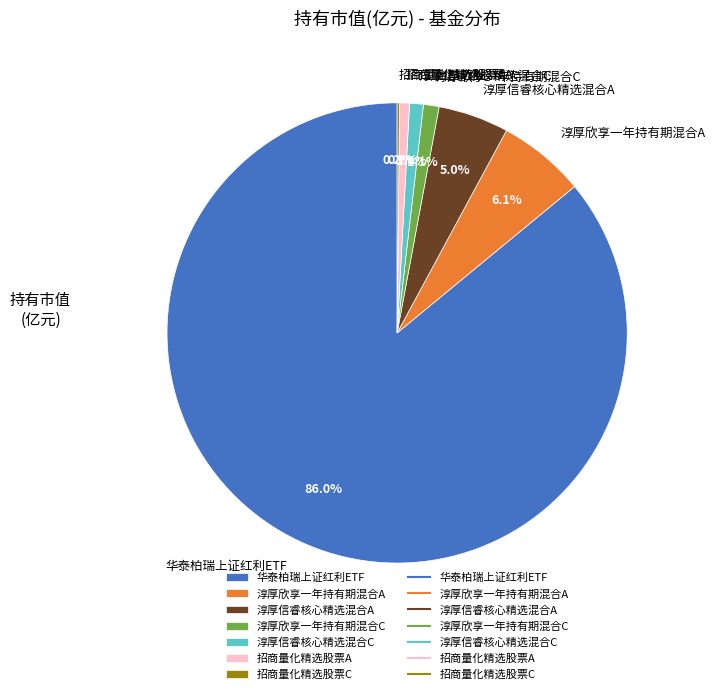

What is the majority slice?

华泰柏瑞上证红利ETF